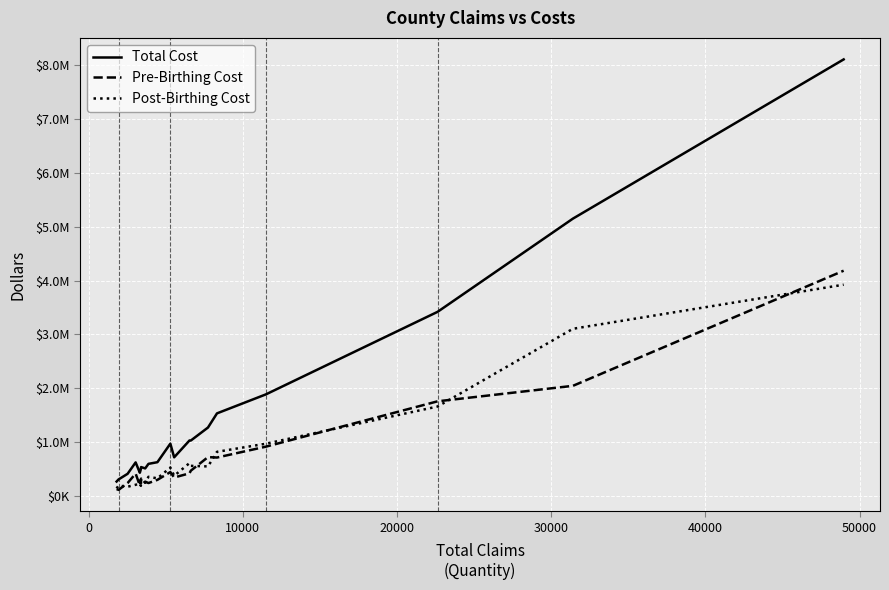

Is this an area chart (filled region under the line)?

No